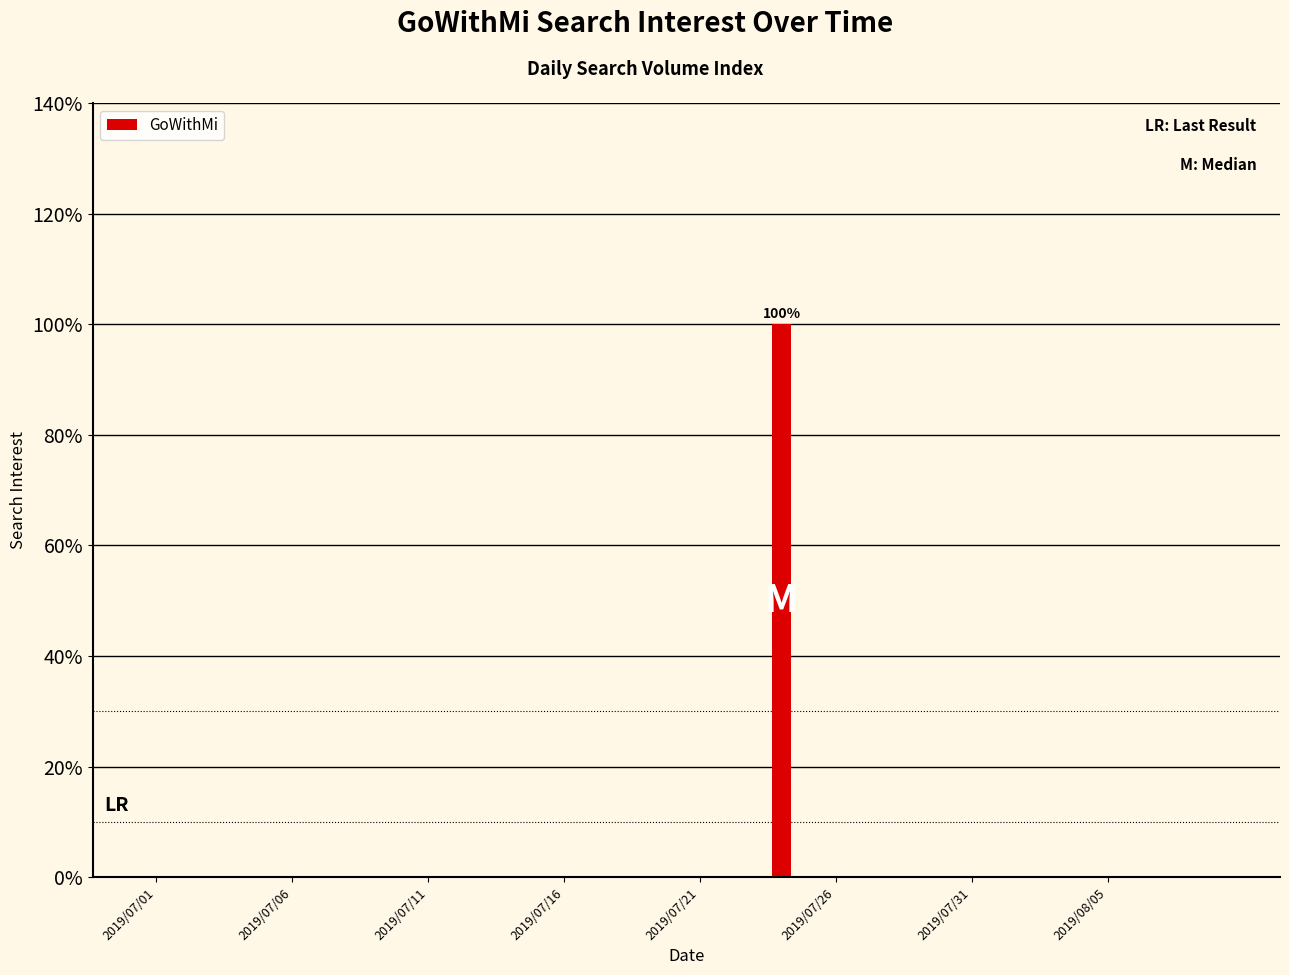

Are the bars grouped side by side (vs. stacked)?

No